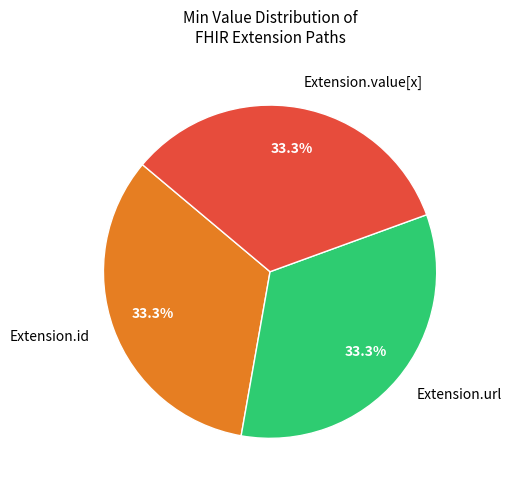

Is there any slice that represents more than half of the pie?

No